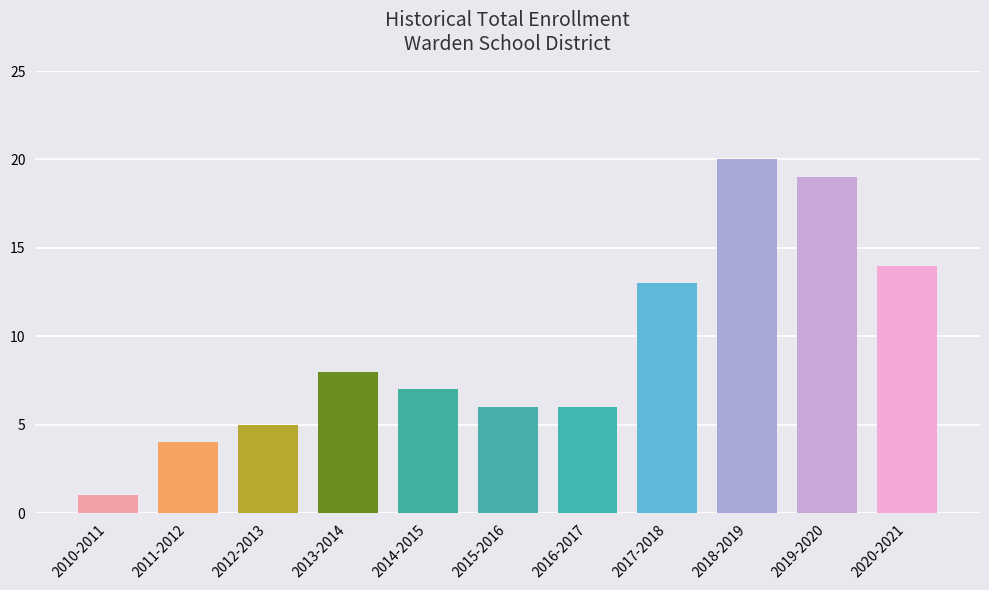

At which label does the data first exceed 7?

2013-2014